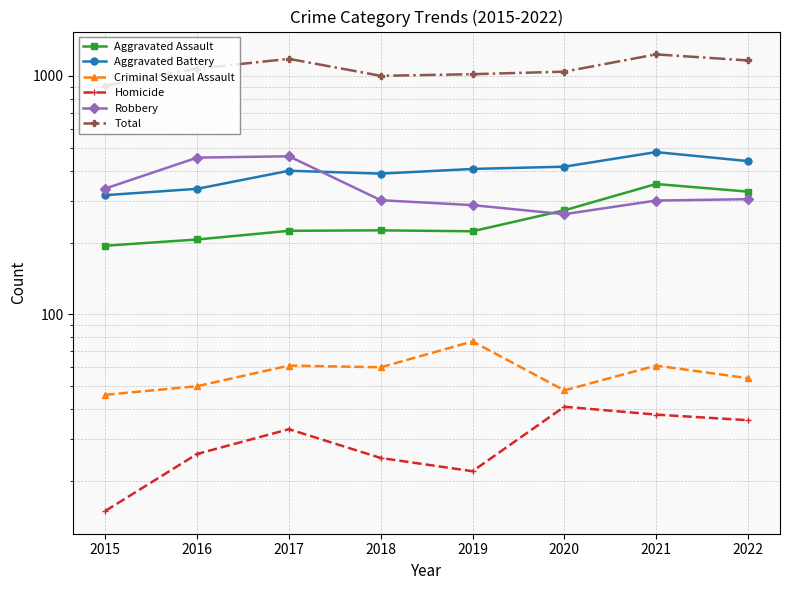

What is the minimum value shown in the chart?

15